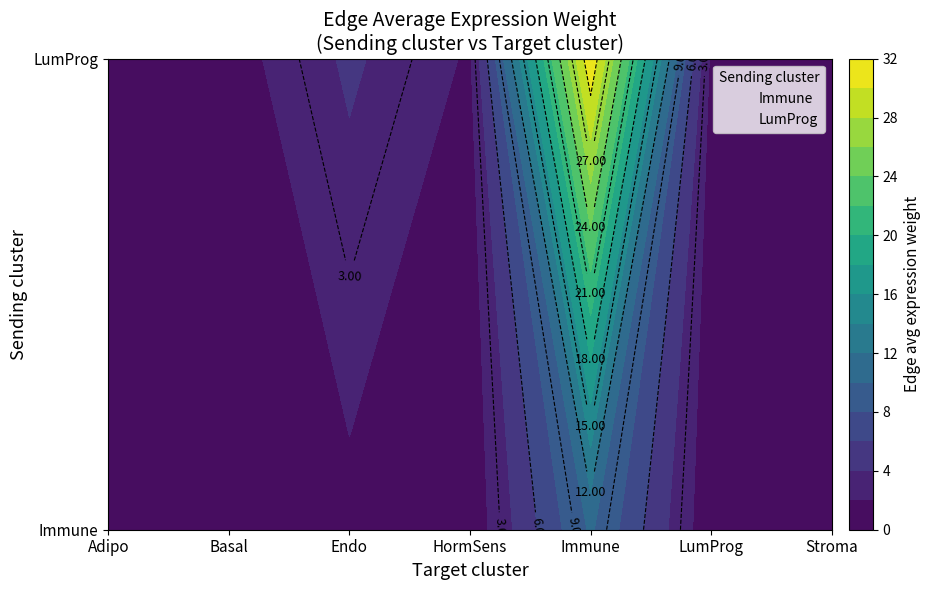

Count the number of data series in this chart.

2